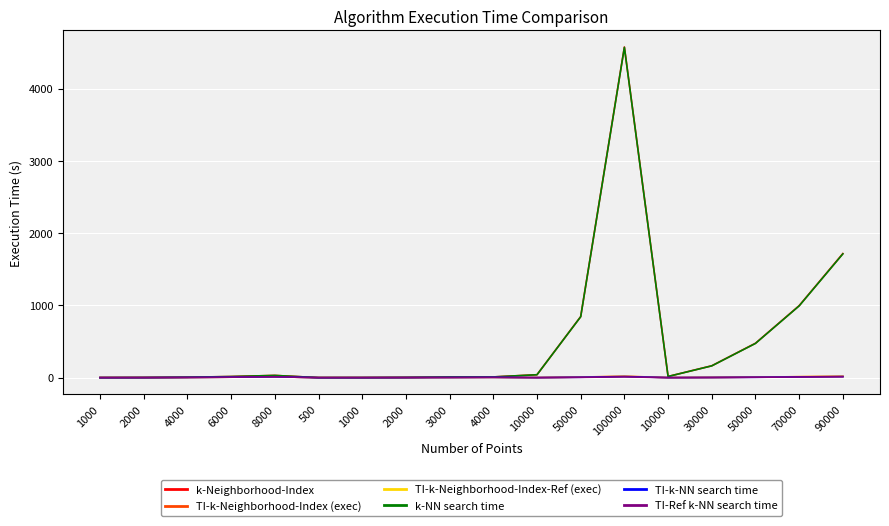

Does the chart display data point markers on the line(s)?

No